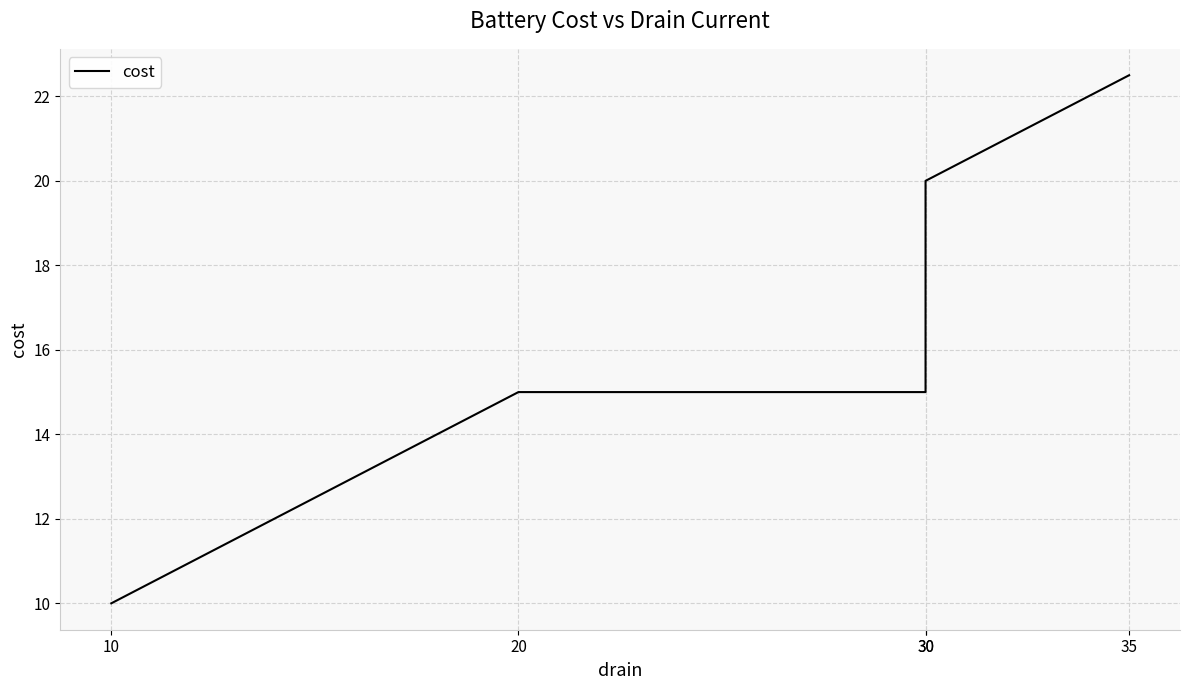

True or false: the data shows 10.0 at 10.

True